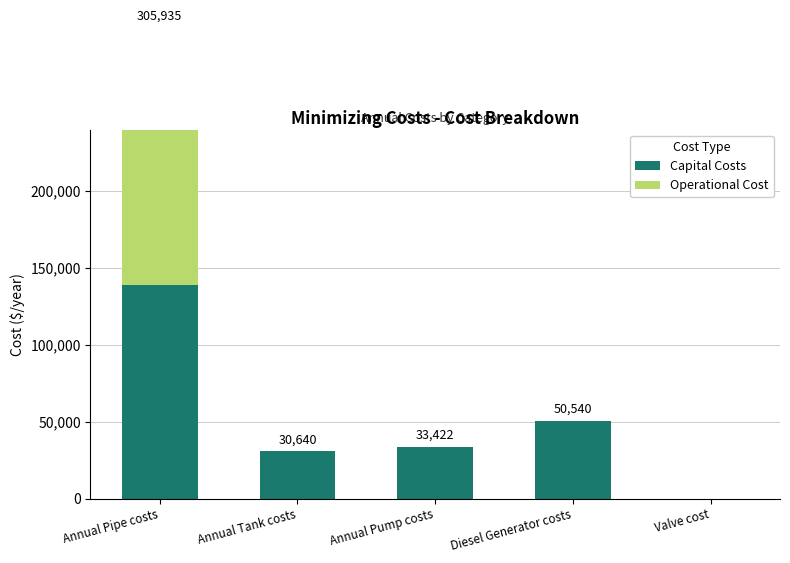

The value of Capital Costs at Annual Pipe costs is 34947.0. True or false?

False